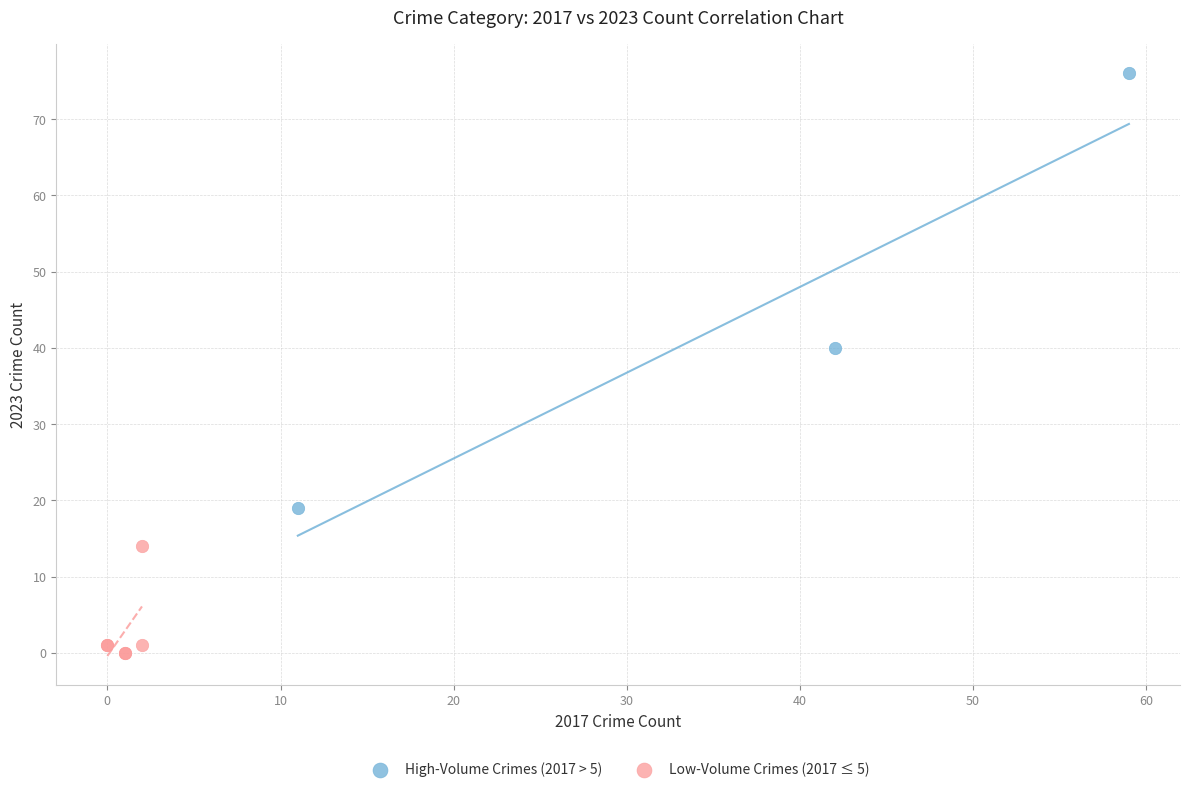

Which series reaches the maximum Y coordinate?

High-Volume Crimes (2017 > 5)